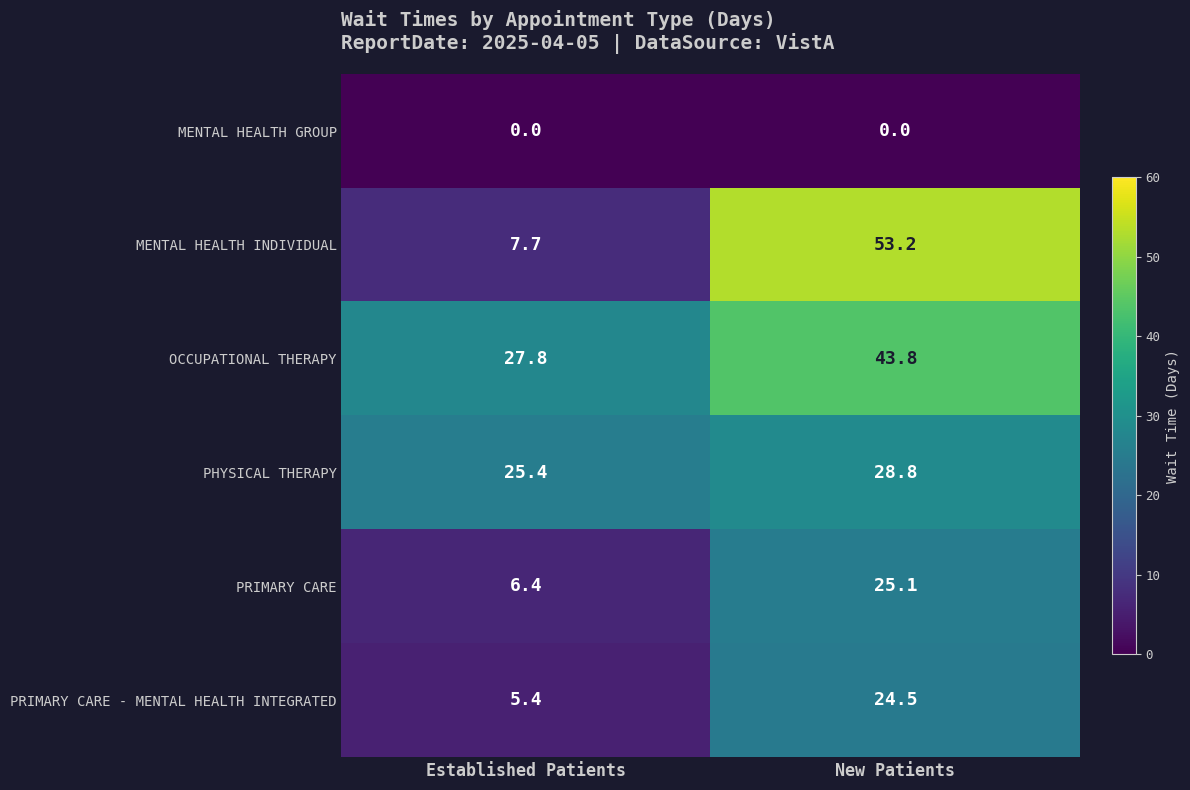

What is the difference between the highest and lowest values at New Patients?

53.2